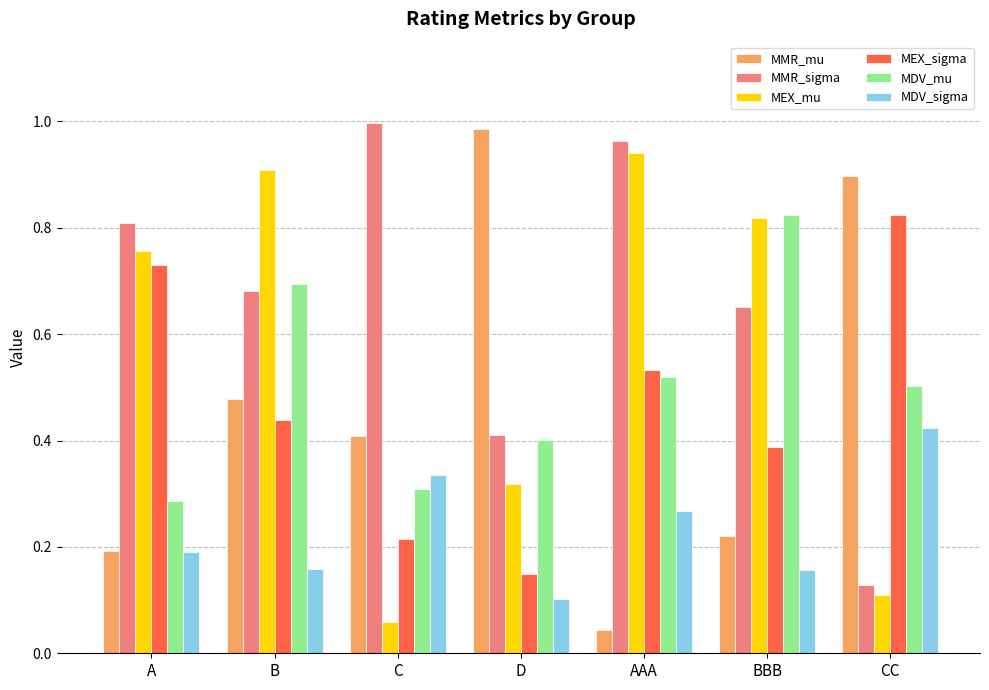

Which series changed the most between C and AAA?

MEX_mu